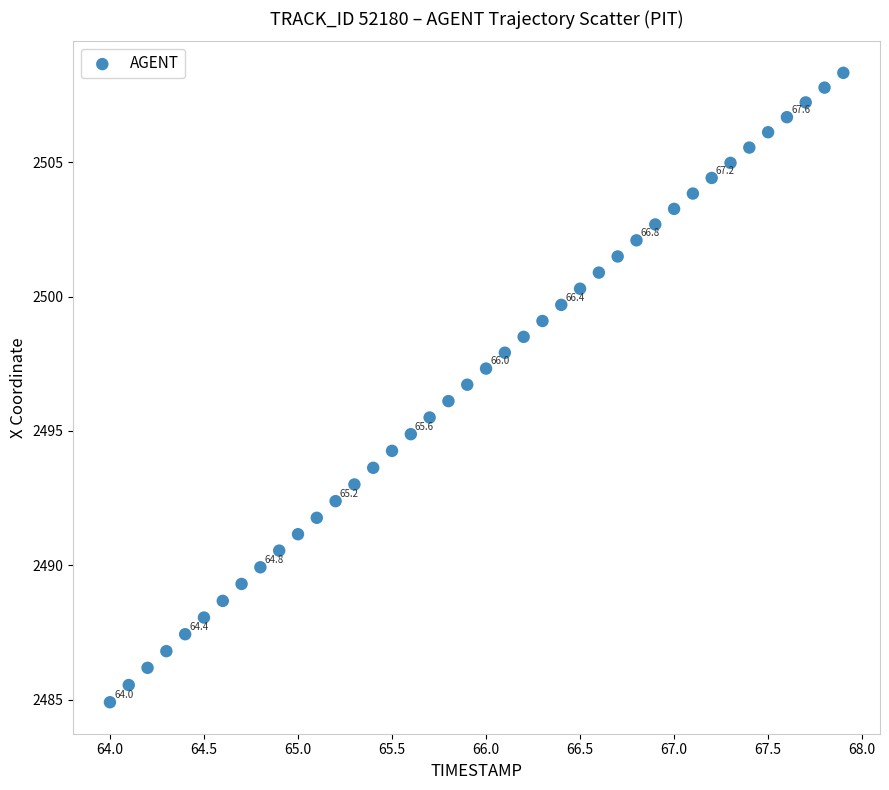

What is the range of Y values (max minus min)?

23.4